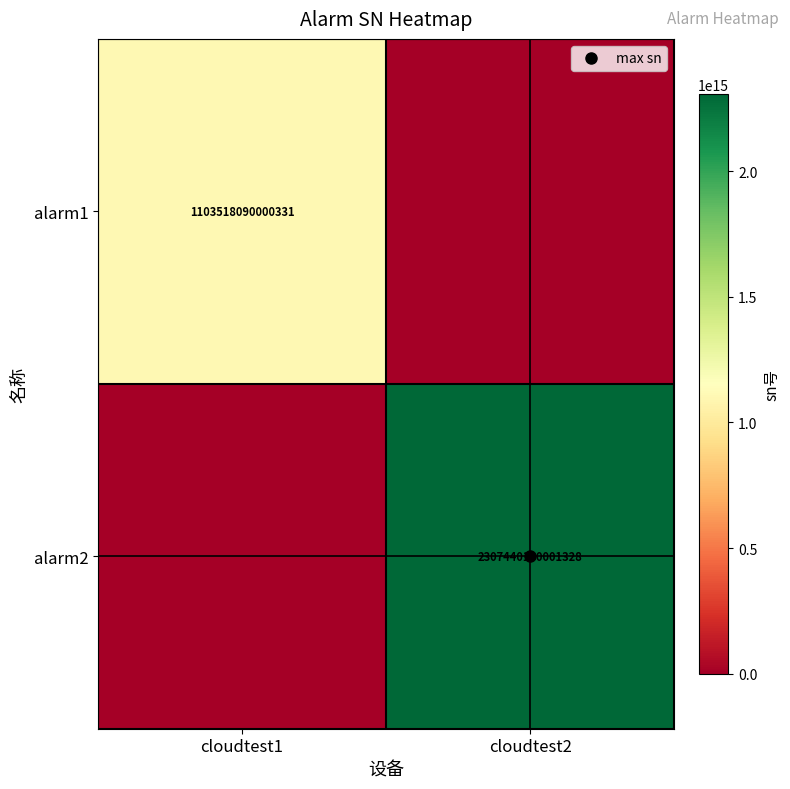

How many categories are shown in the chart?

2